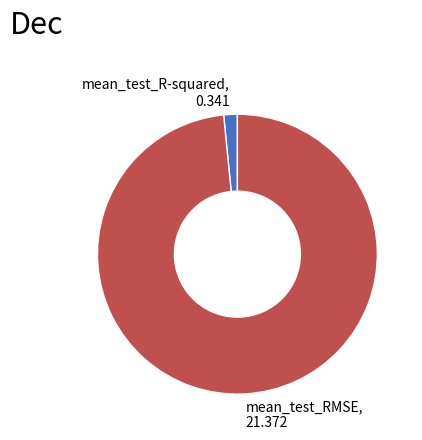

The mean_test_R-squared slice represents 2% of the pie. True or false?

True